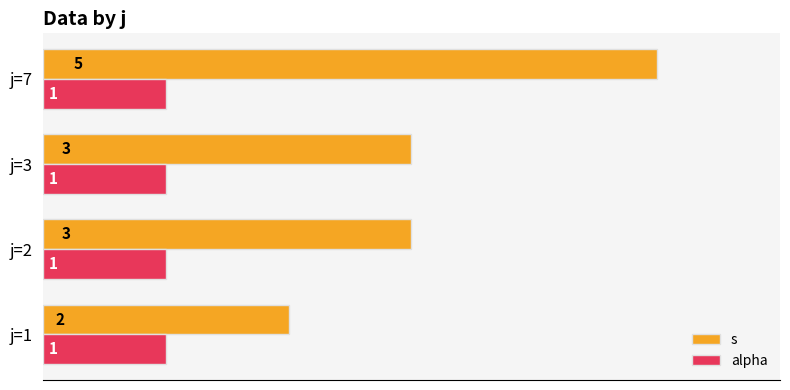

What is the minimum value for s?

2